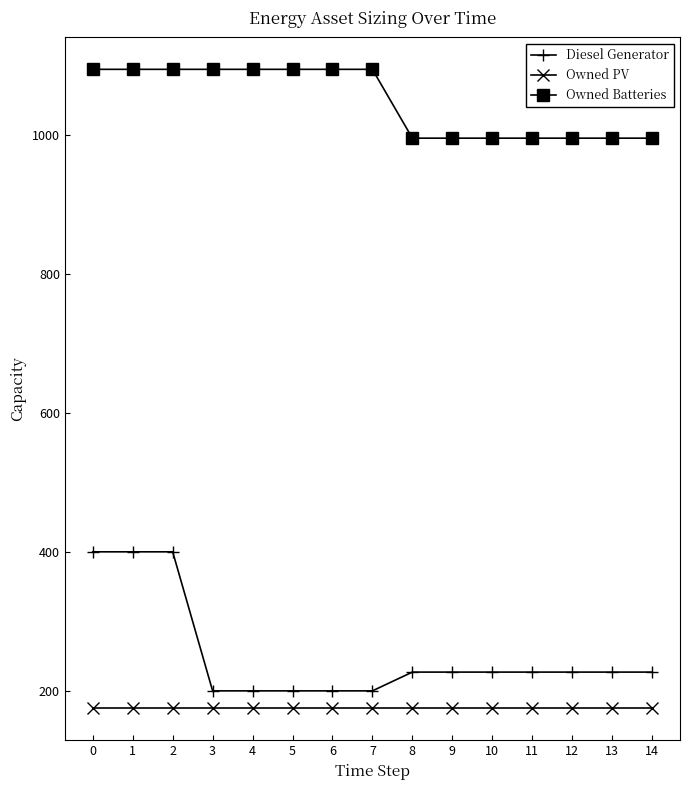

Reading left to right, extract all data points from this chart.

Diesel Generator: 0=400	1=400	2=400	3=200	4=200	5=200	6=200	7=200	8=227	9=227	10=227	11=227	12=227	13=227	14=227
Owned PV: 0=175	1=175	2=175	3=175	4=175	5=175	6=175	7=175	8=175	9=175	10=175	11=175	12=175	13=175	14=175
Owned Batteries: 0=1094	1=1094	2=1094	3=1094	4=1094	5=1094	6=1094	7=1094	8=995	9=995	10=995	11=995	12=995	13=995	14=995